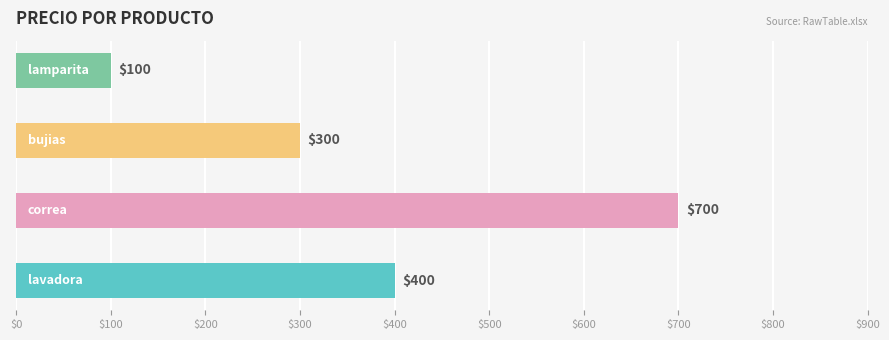

What is the maximum value shown in the chart?

700